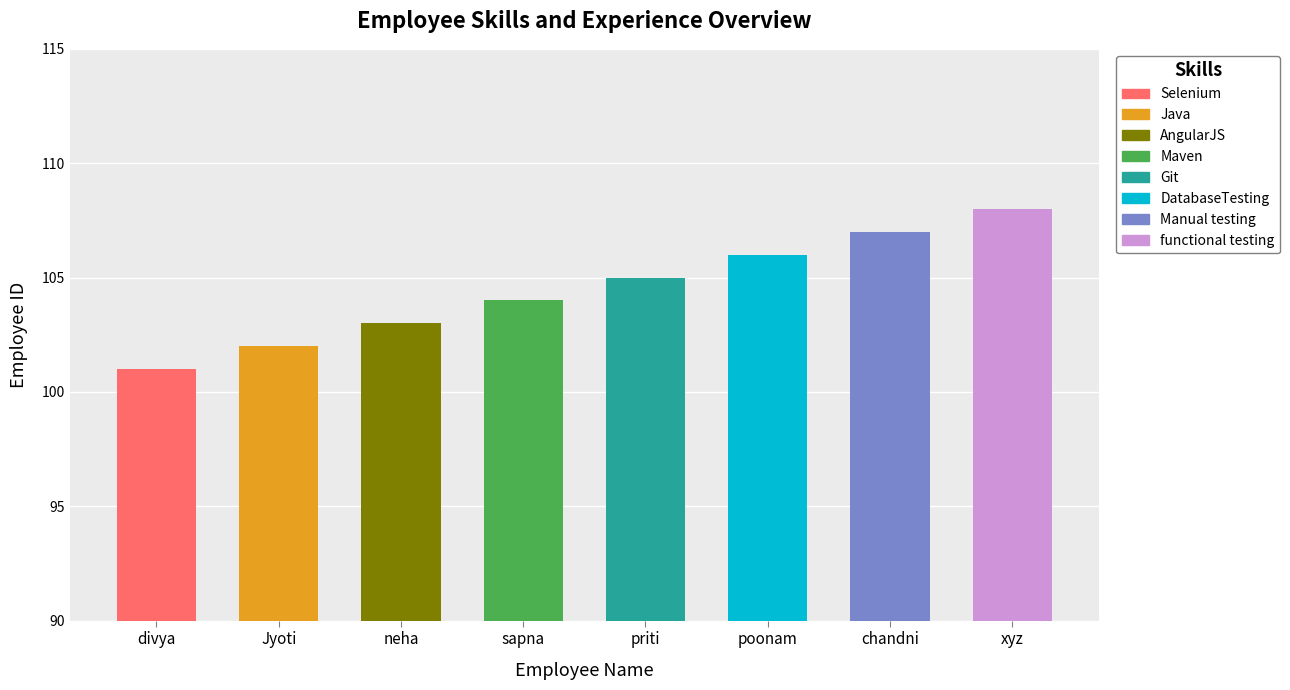

Are the bars grouped side by side (vs. stacked)?

No